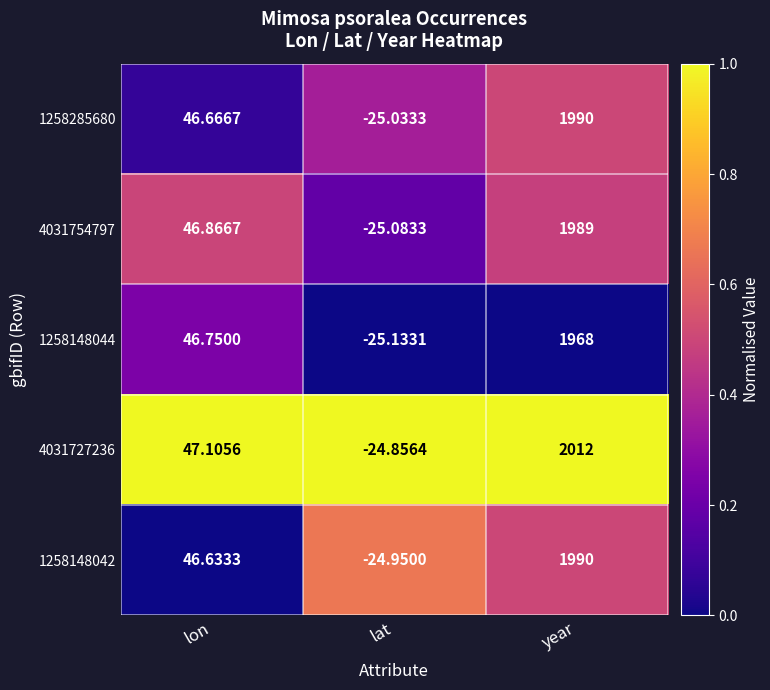

Rank the categories by 1258148042 value from lowest to highest.

lat, lon, year